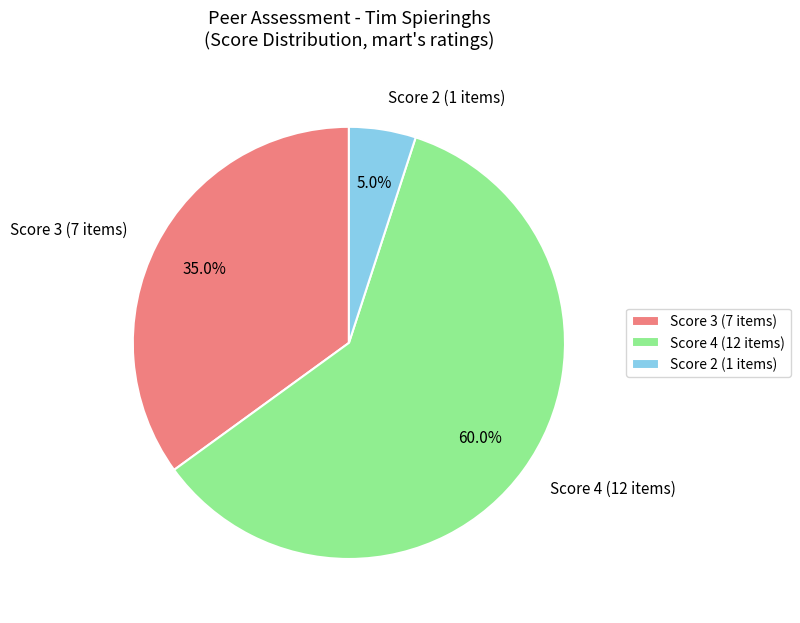

What is the ratio of the value at Score 3 (7 items) to the value at Score 4 (12 items)?

0.6